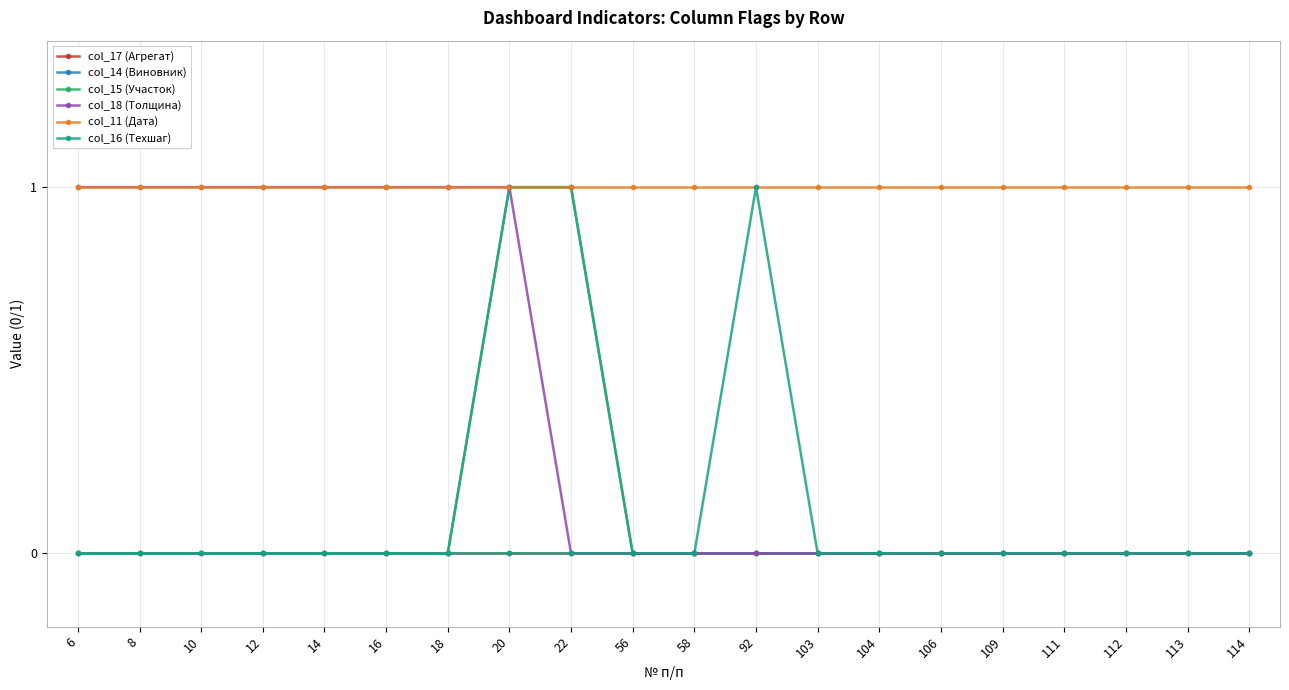

Is this an area chart (filled region under the line)?

No